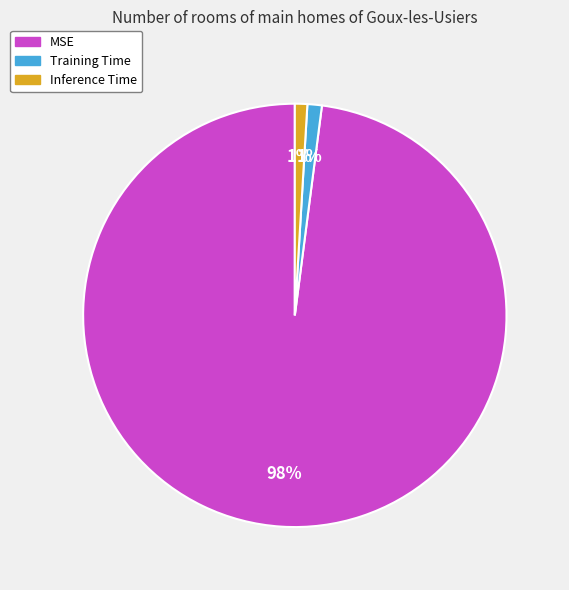

Do MSE and Inference Time together represent more than half of the pie?

Yes